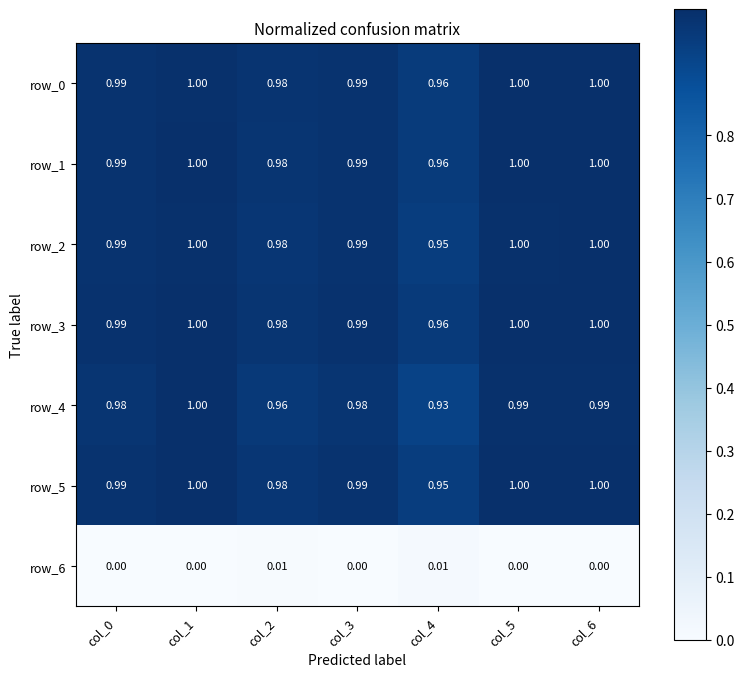

What is the spread (max minus min) of values at col_6?

1.0